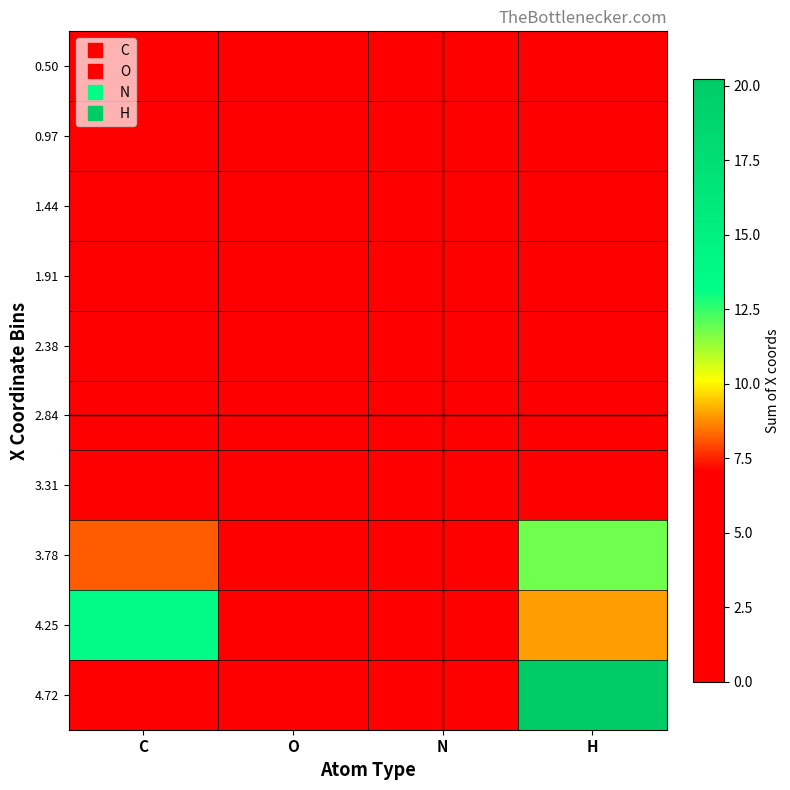

How many categories are shown in the chart?

4